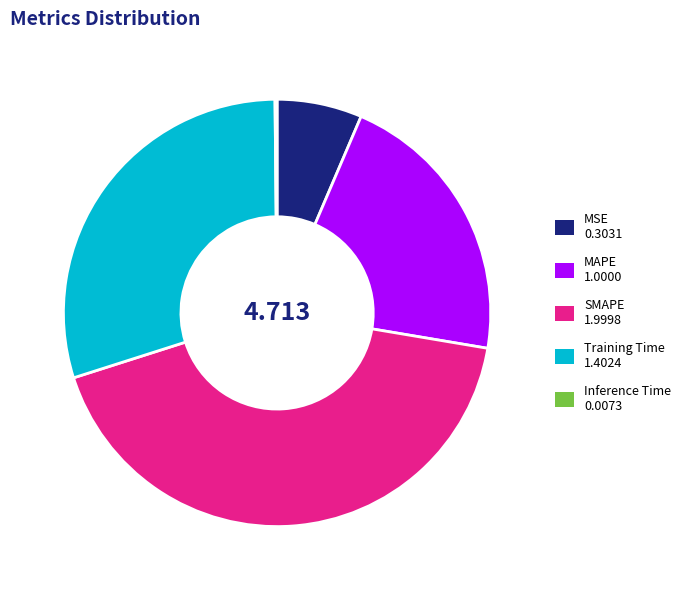

Does Training Time account for over 50% of the chart?

No